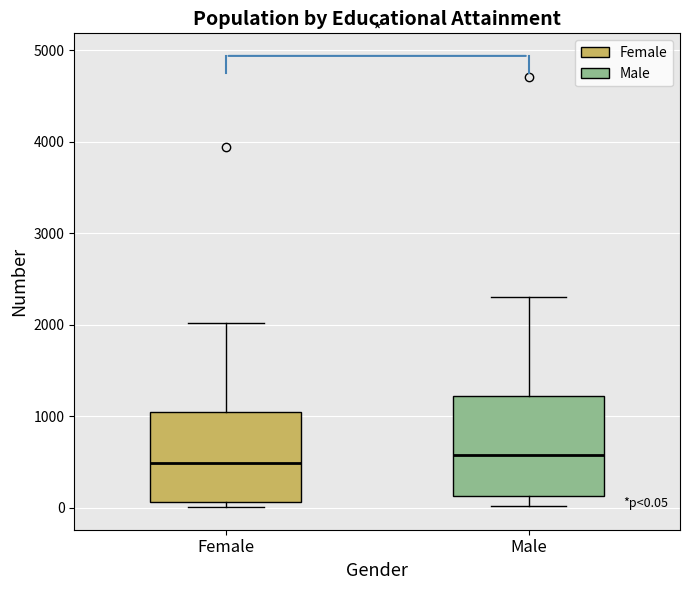

Which box is the tallest, from its lower edge to its upper edge?

Male